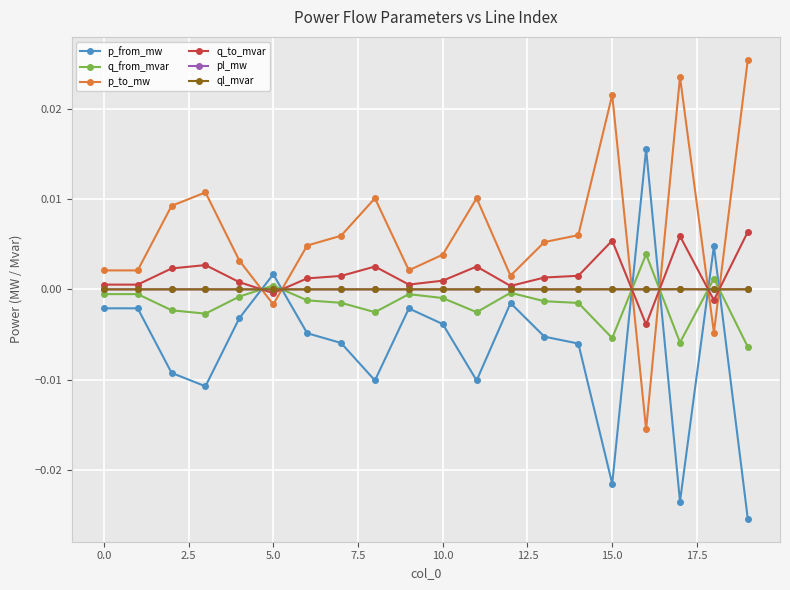

True or false: p_from_mw and q_to_mvar cross at least once.

True